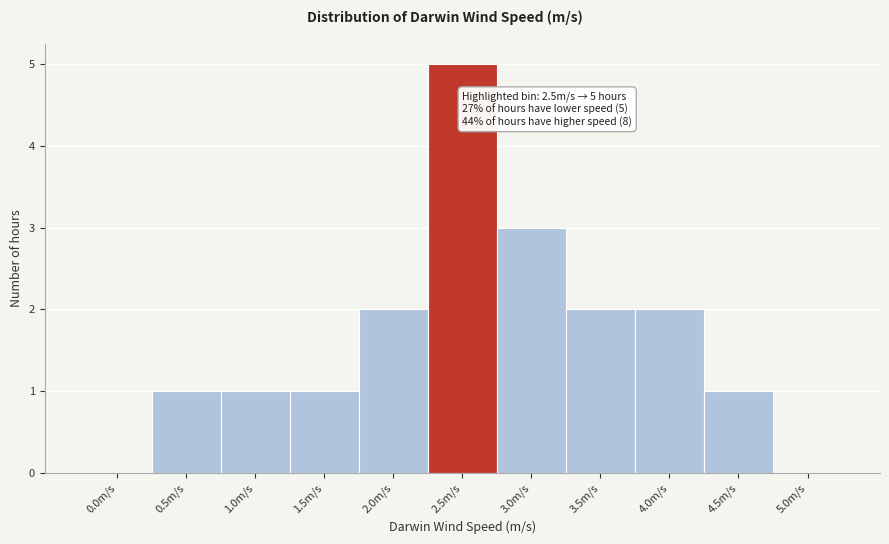

Reading right to left, list all the values displayed in this chart.

5.0m/s=0	4.5m/s=1	4.0m/s=2	3.5m/s=2	3.0m/s=3	2.5m/s=5	2.0m/s=2	1.5m/s=1	1.0m/s=1	0.5m/s=1	0.0m/s=0